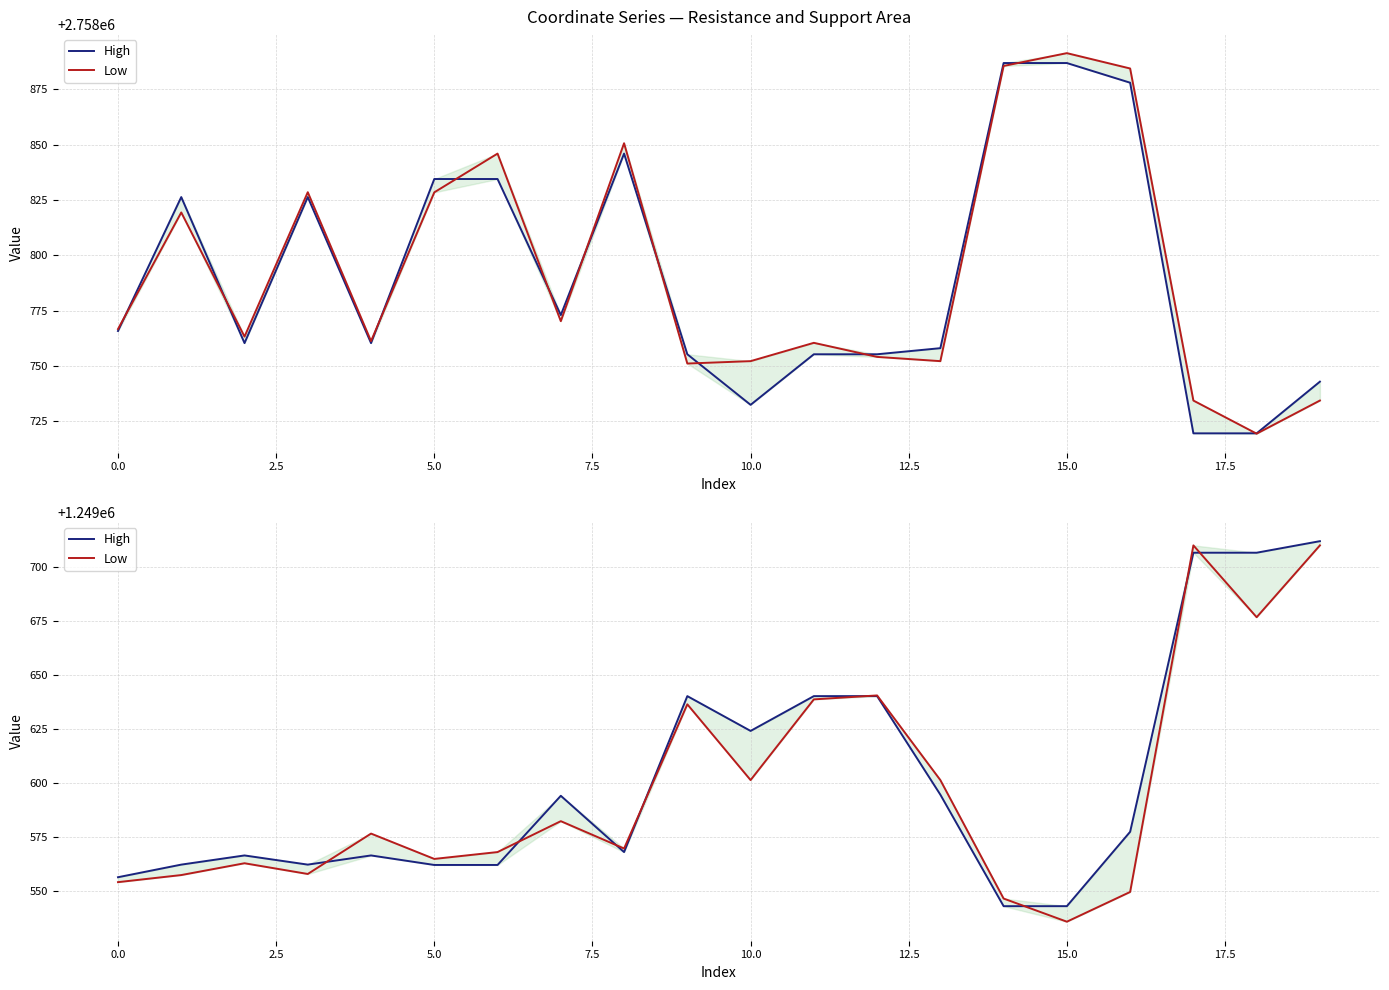

What position from the right is 0.0?

19